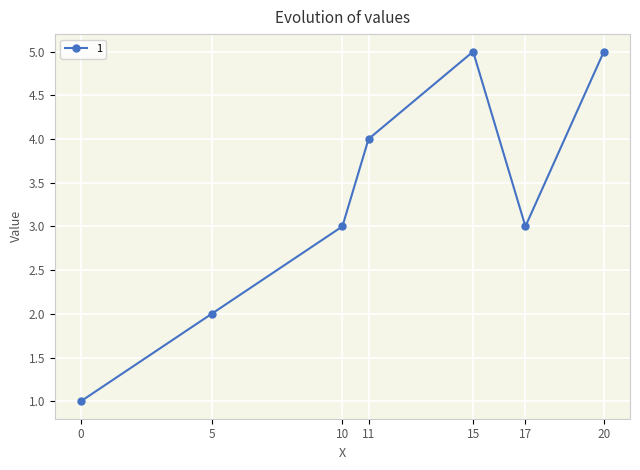

What is the minimum value shown in the chart?

1